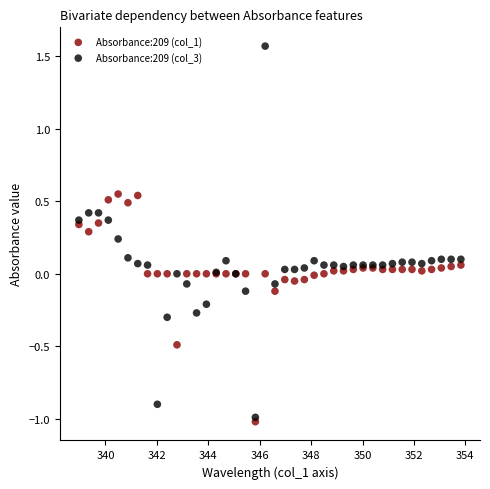

Which series contains the highest Y value?

Absorbance:209 (col_3)